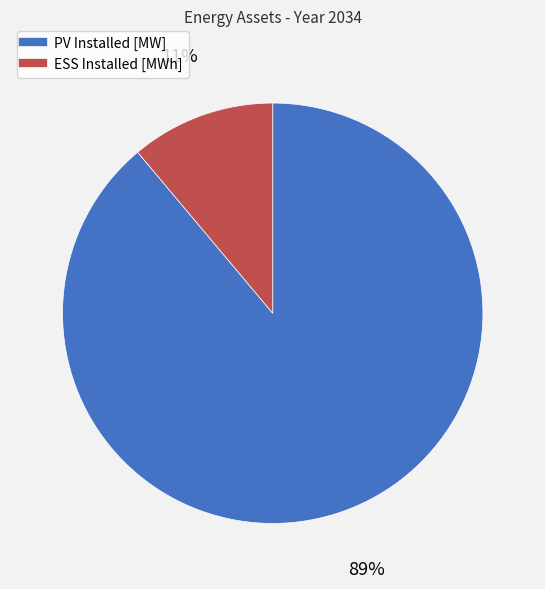

To the nearest percent, what is the combined percentage of ESS Installed [MWh] and PV Installed [MW]?

100%